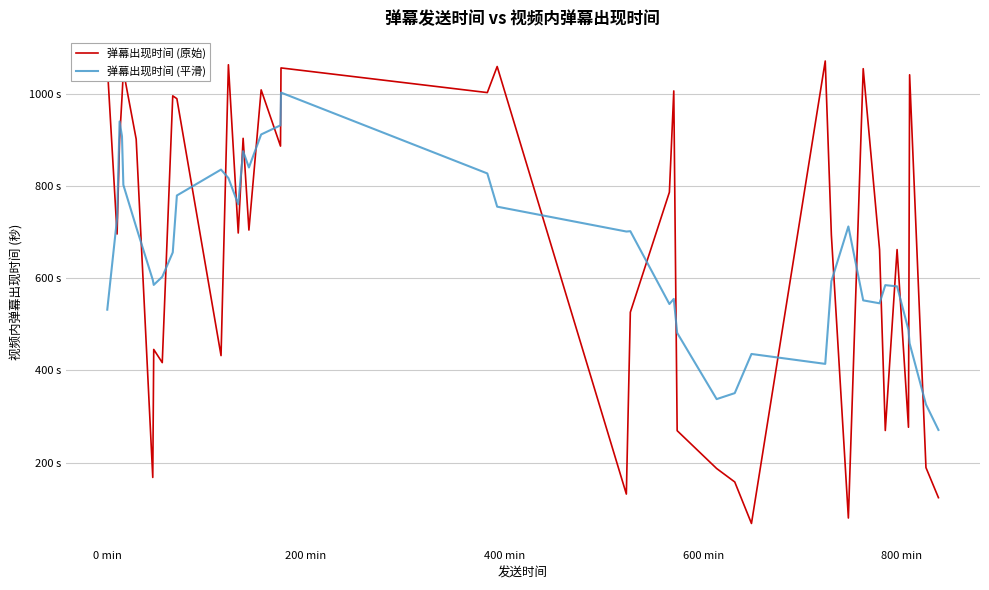

What is the minimum value for 弹幕出现时间 (原始)?

67.9